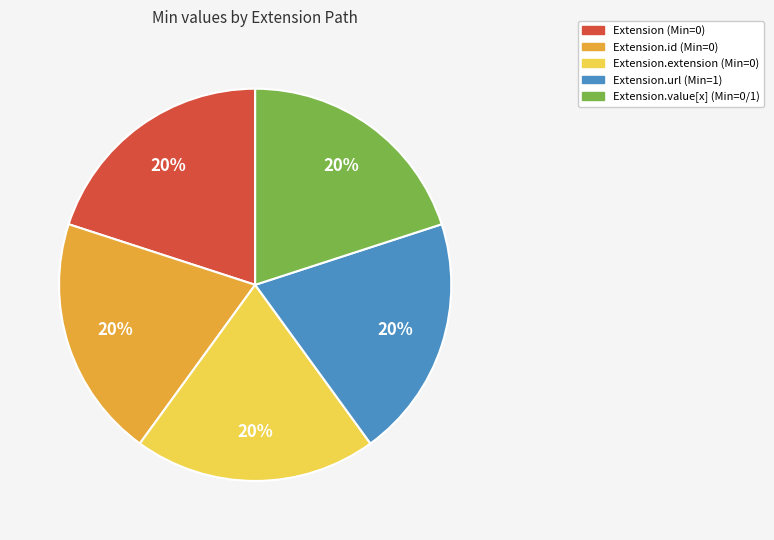

To the nearest percent, what is the average slice percentage?

20%